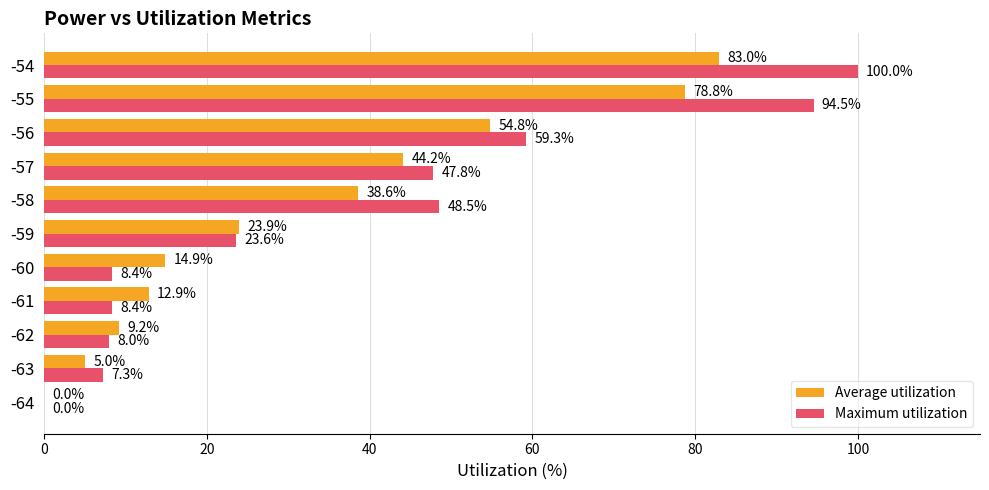

What is the sum of all Maximum utilization values?

405.8